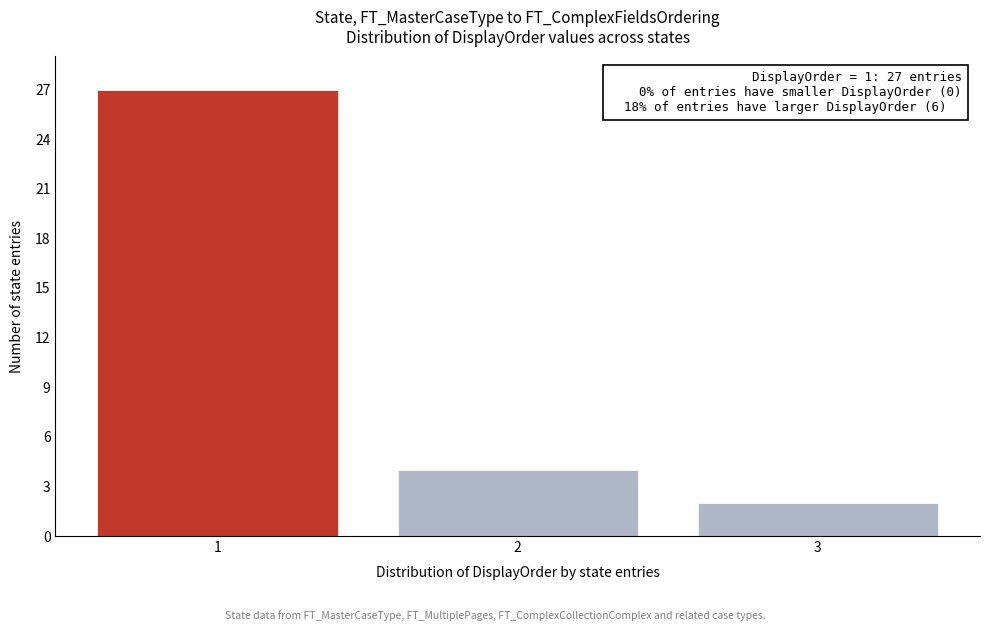

Reading left to right, list all the values displayed in this chart.

27	4	2